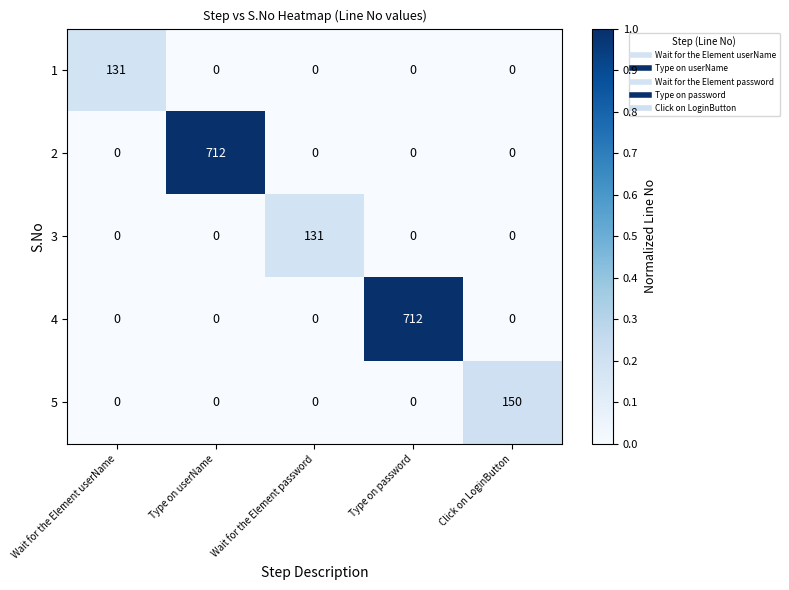

Is it true that 4 equals -384 at Wait for the Element userName?

False